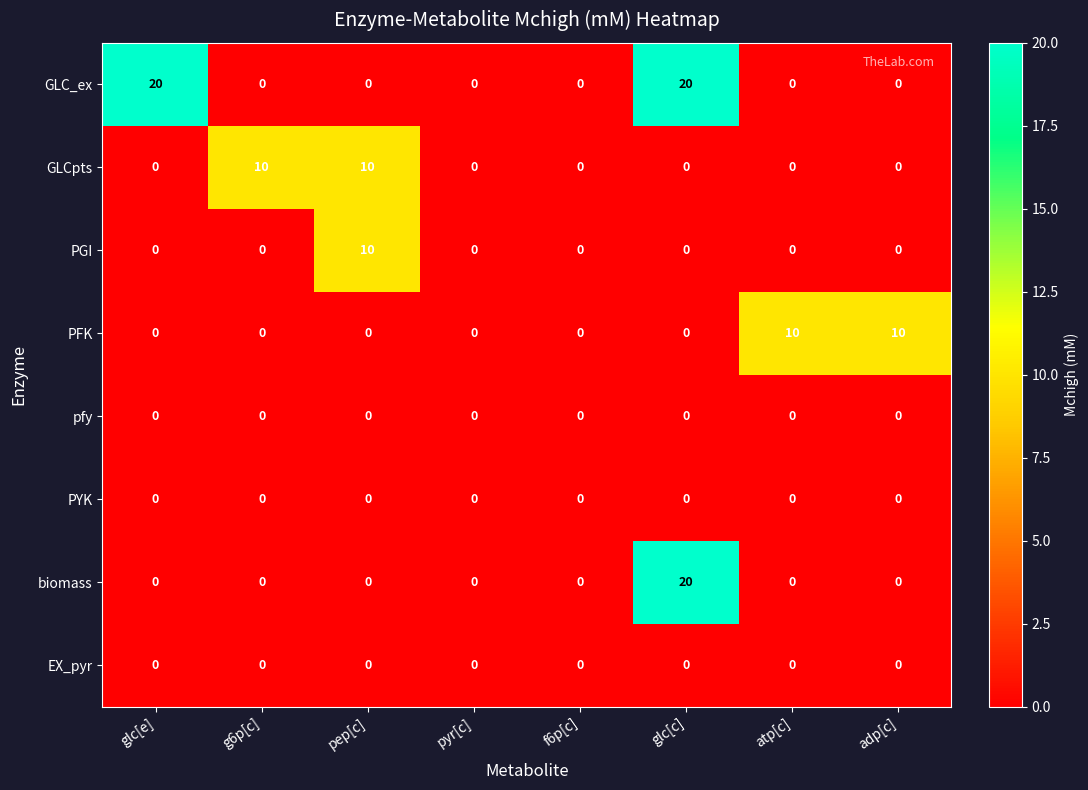

How many PGI values are between 0 and 1?

7